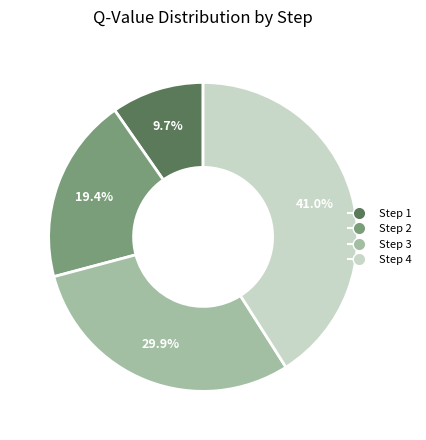

Is there a majority slice in this chart?

No